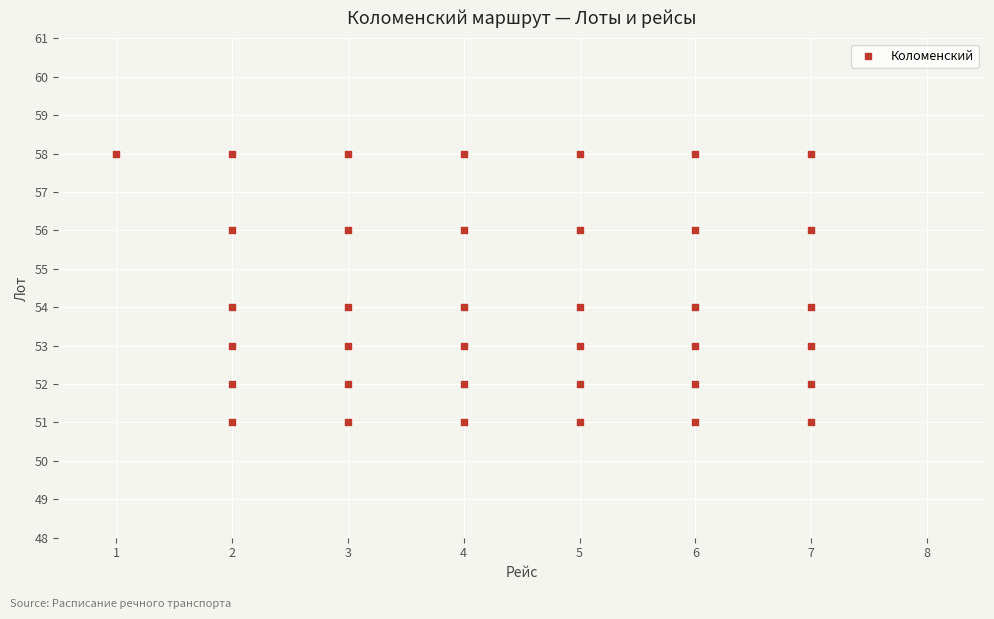

What is the range of X values (max minus min)?

6